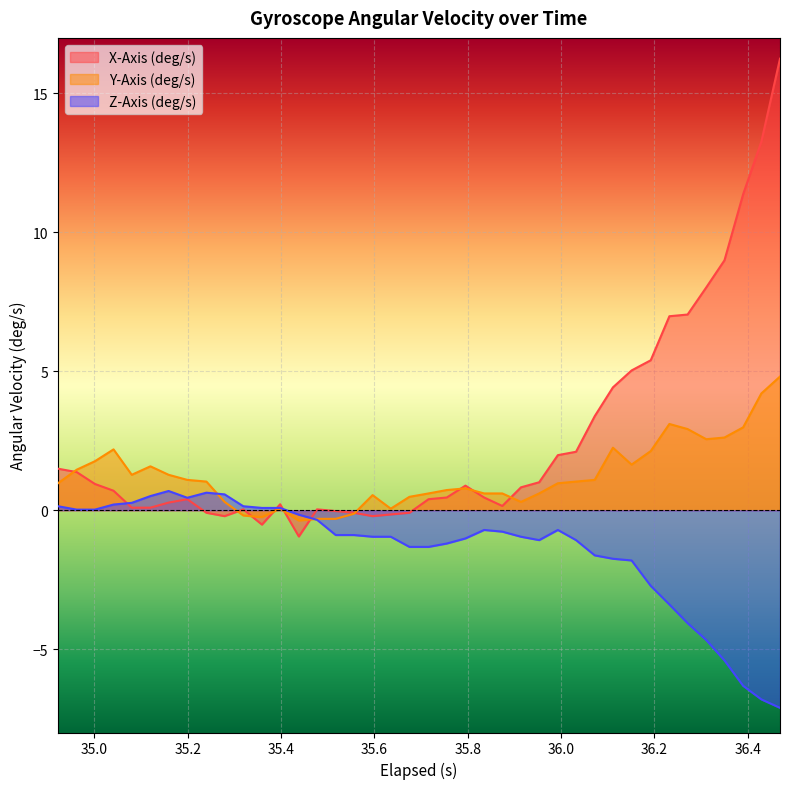

List the series in order of their overall mean, lowest first.

Z-Axis (deg/s), Y-Axis (deg/s), X-Axis (deg/s)